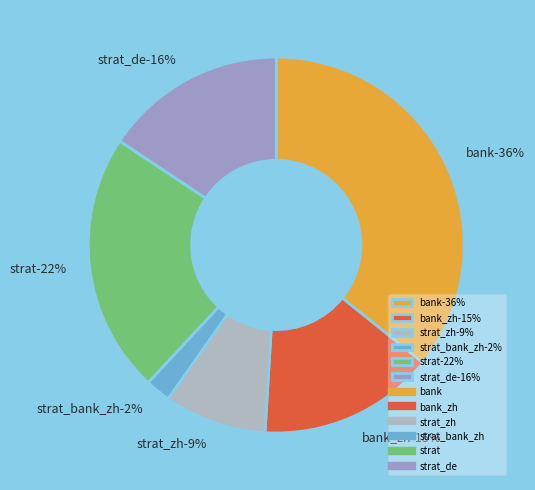

Is it true that strat_bank_zh is 2% of the pie?

True